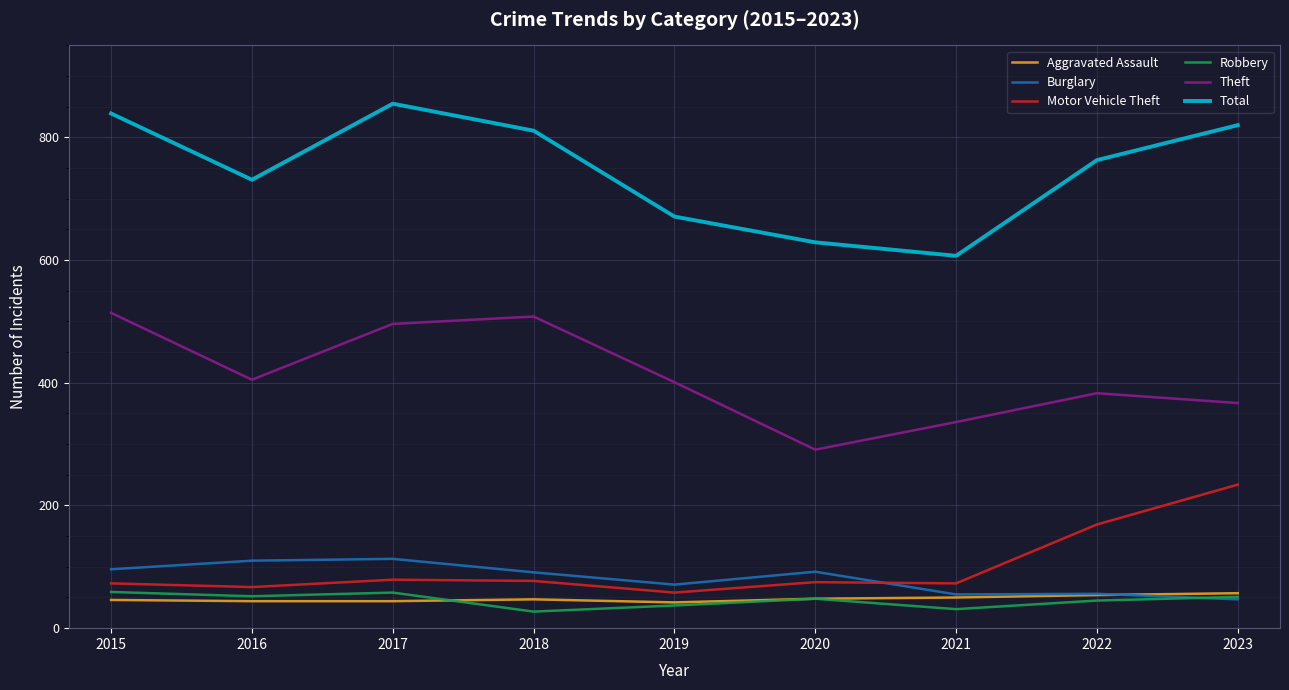

True or false: Burglary and Total intersect in this chart.

False